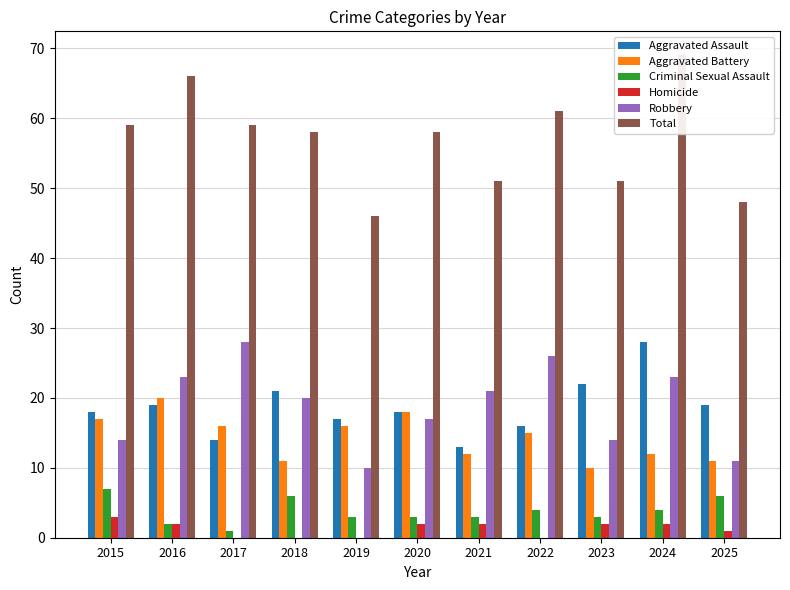

What are all the series names shown in the legend?

Aggravated Assault, Aggravated Battery, Criminal Sexual Assault, Homicide, Robbery, Total